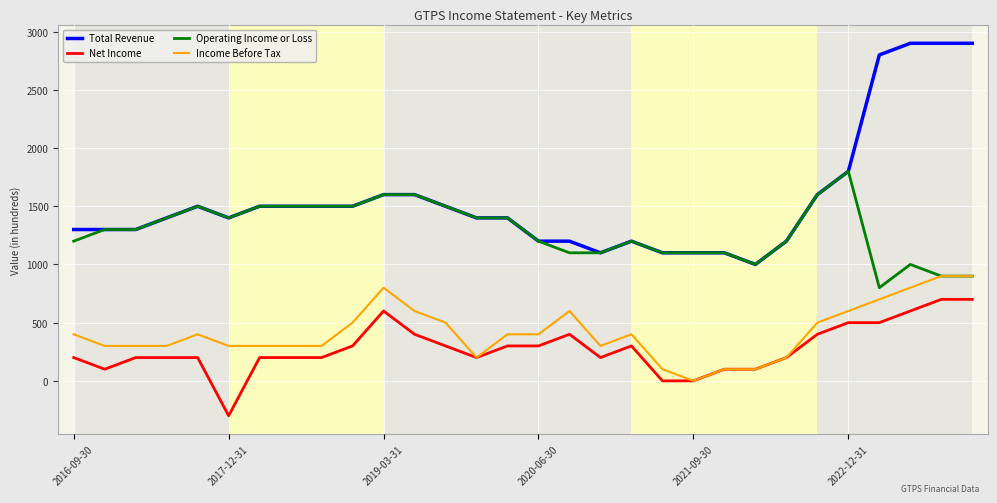

Which series has the largest total across all categories?

Total Revenue